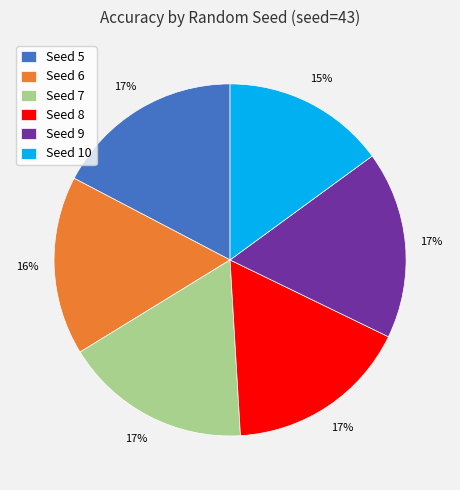

To the nearest percent, what is the difference between the largest and smallest slice percentages?

2%